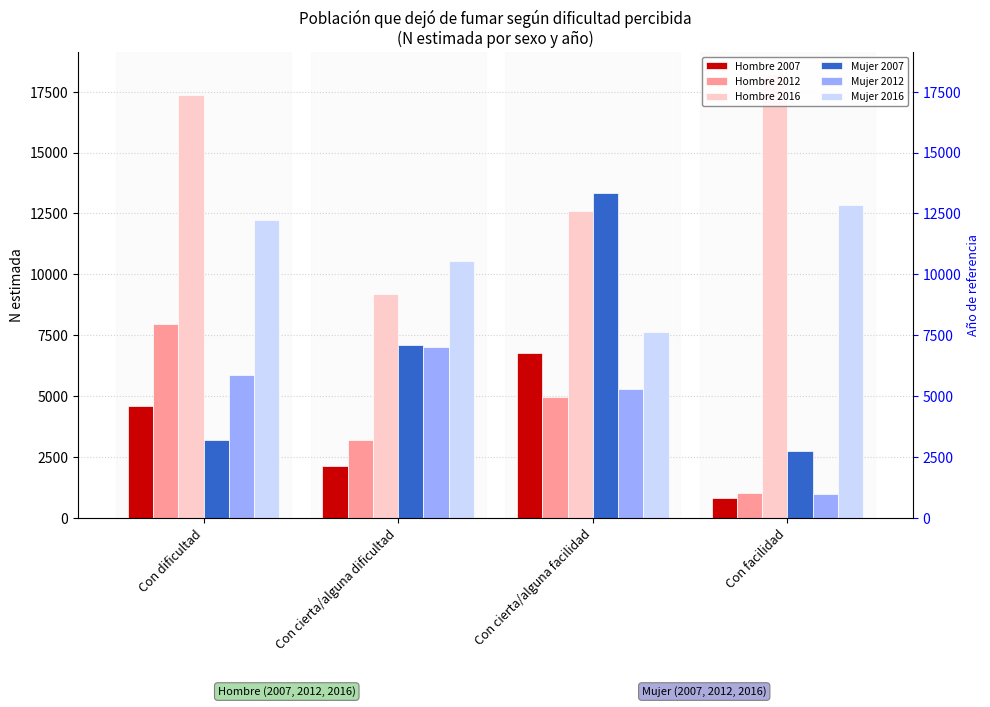

What is the average value of the Mujer 2012 series?

4786